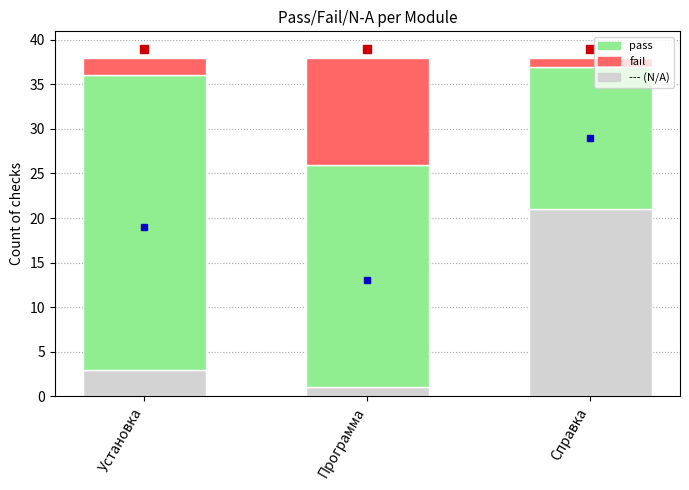

The value of --- (N/A) at Установка is 3. True or false?

True